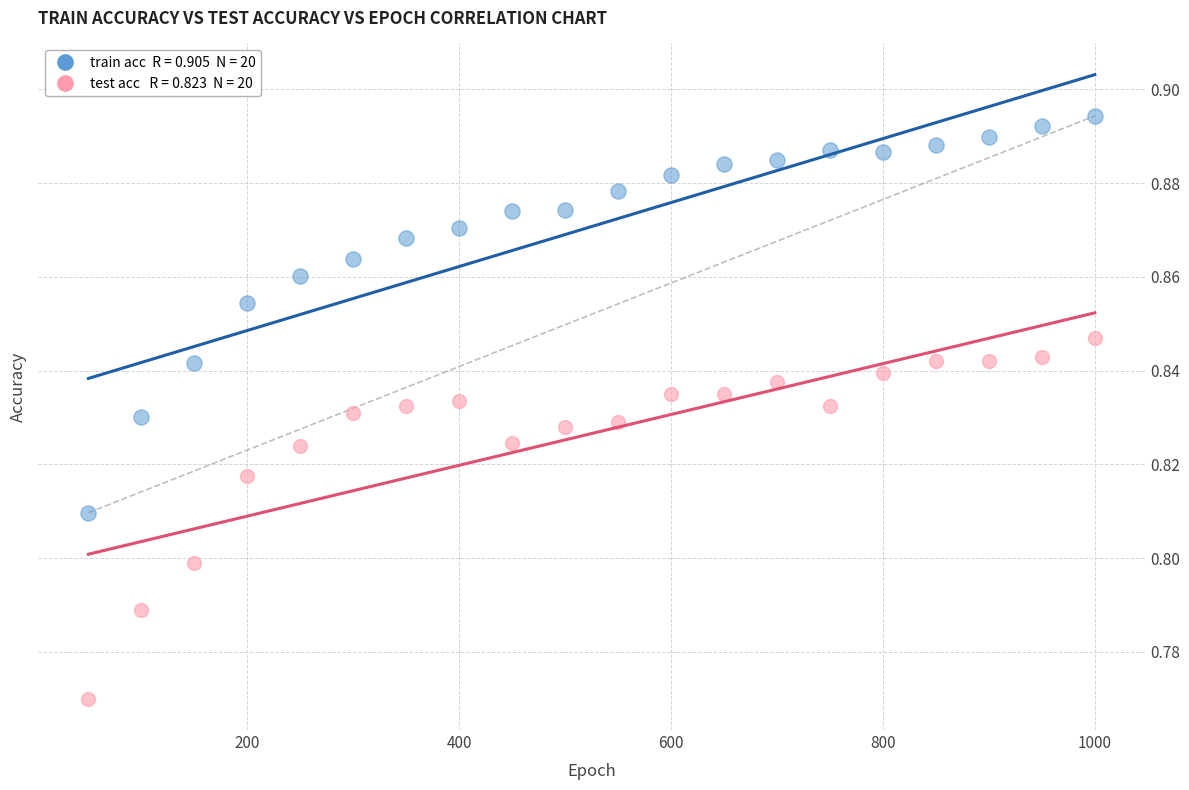

Across all data points, what is the range of X values (max minus min)?

950.0